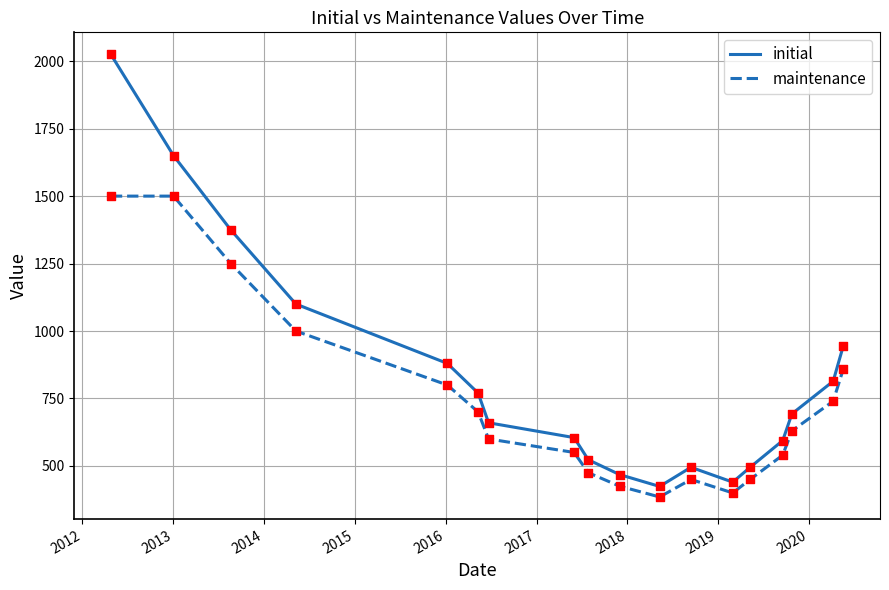

Which series has the largest total across all categories?

initial